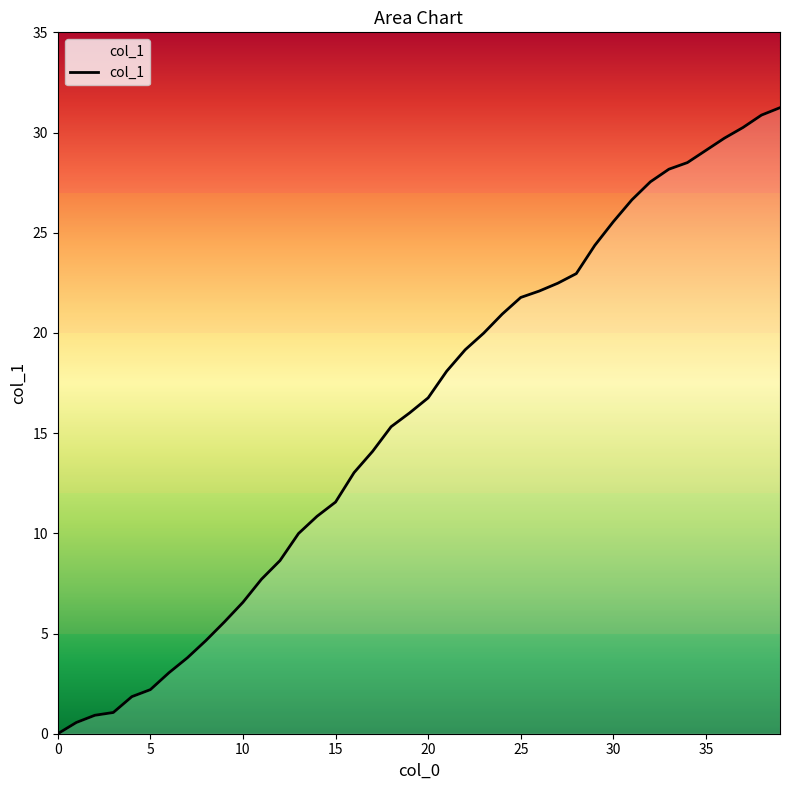

What is the difference between the maximum and minimum values?

31.2